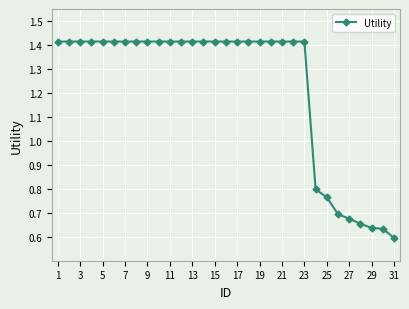

How many values are between 0 and 1?

8